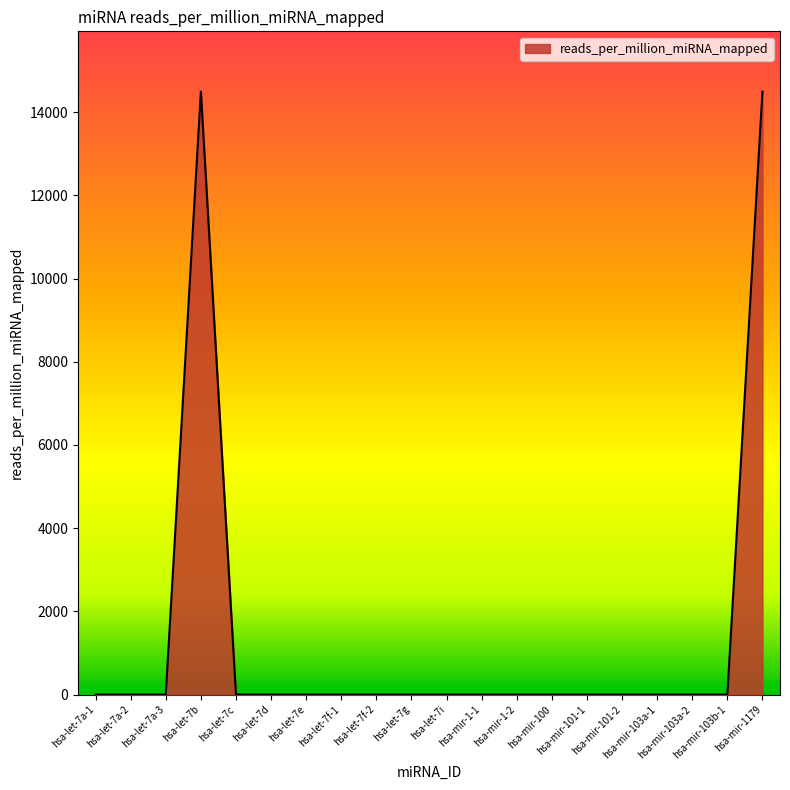

What is the difference between the values at hsa-mir-1179 and hsa-let-7a-2?

14492.8